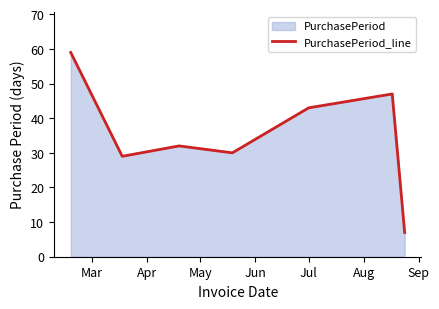

How many data points are less than 32?

3